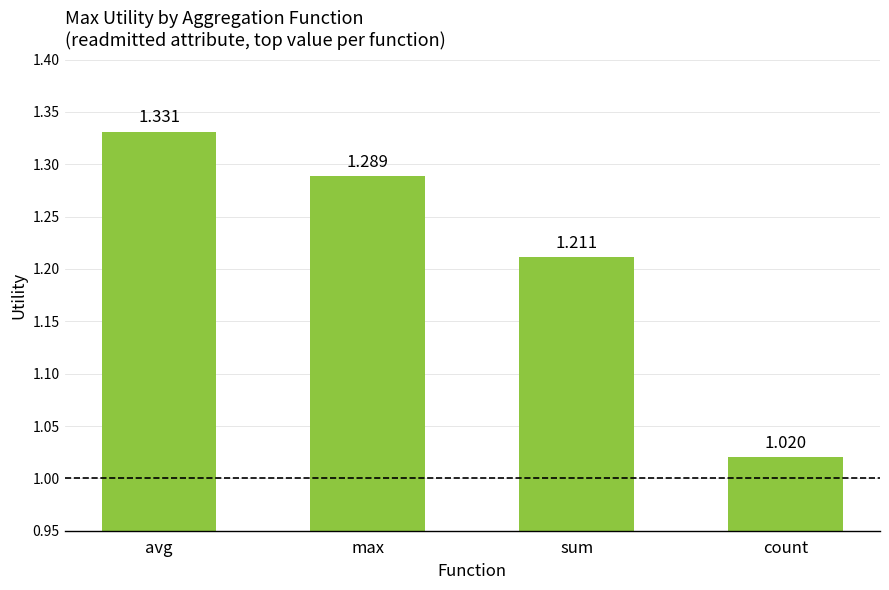

Which category has the highest value across all series?

avg